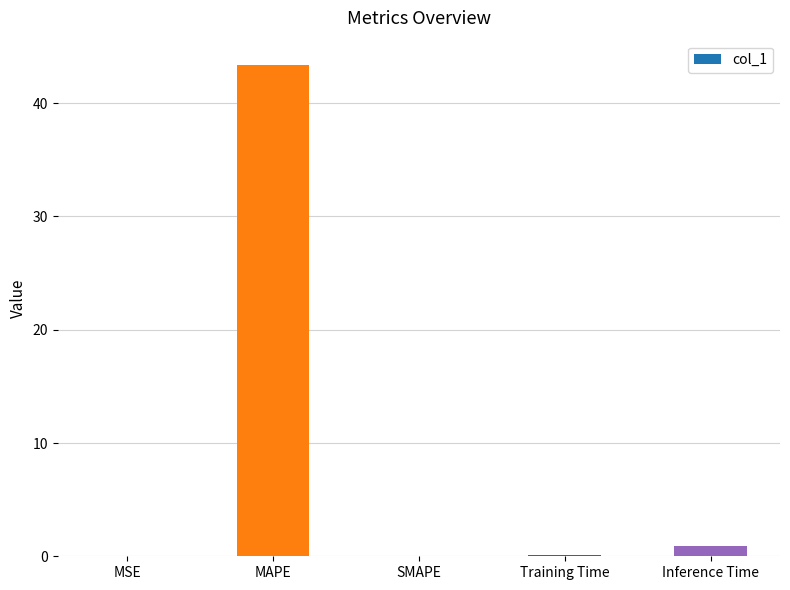

The chart shows a value of 0.0 at SMAPE. True or false?

True